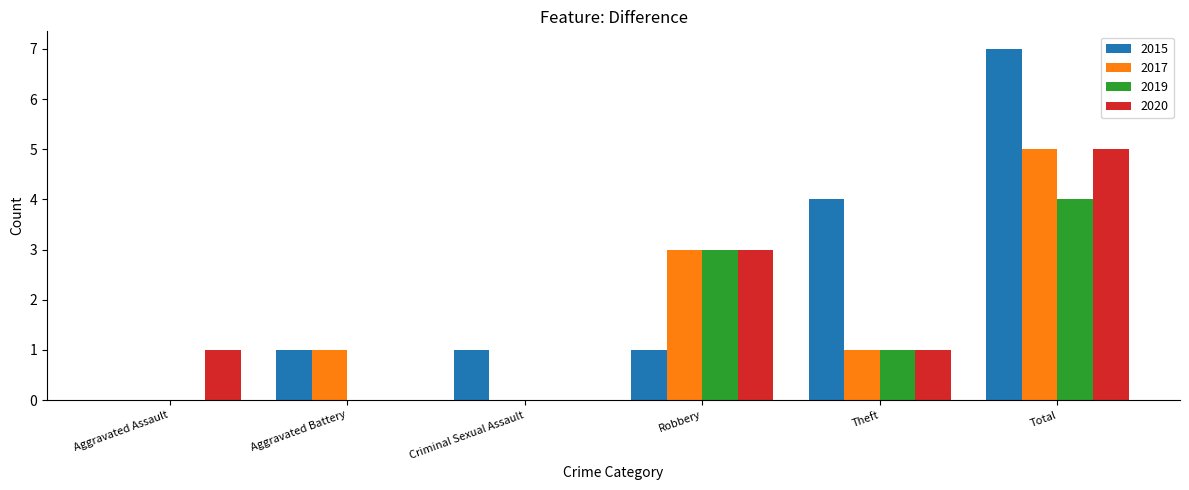

The value of 2020 at Robbery is 3. True or false?

True